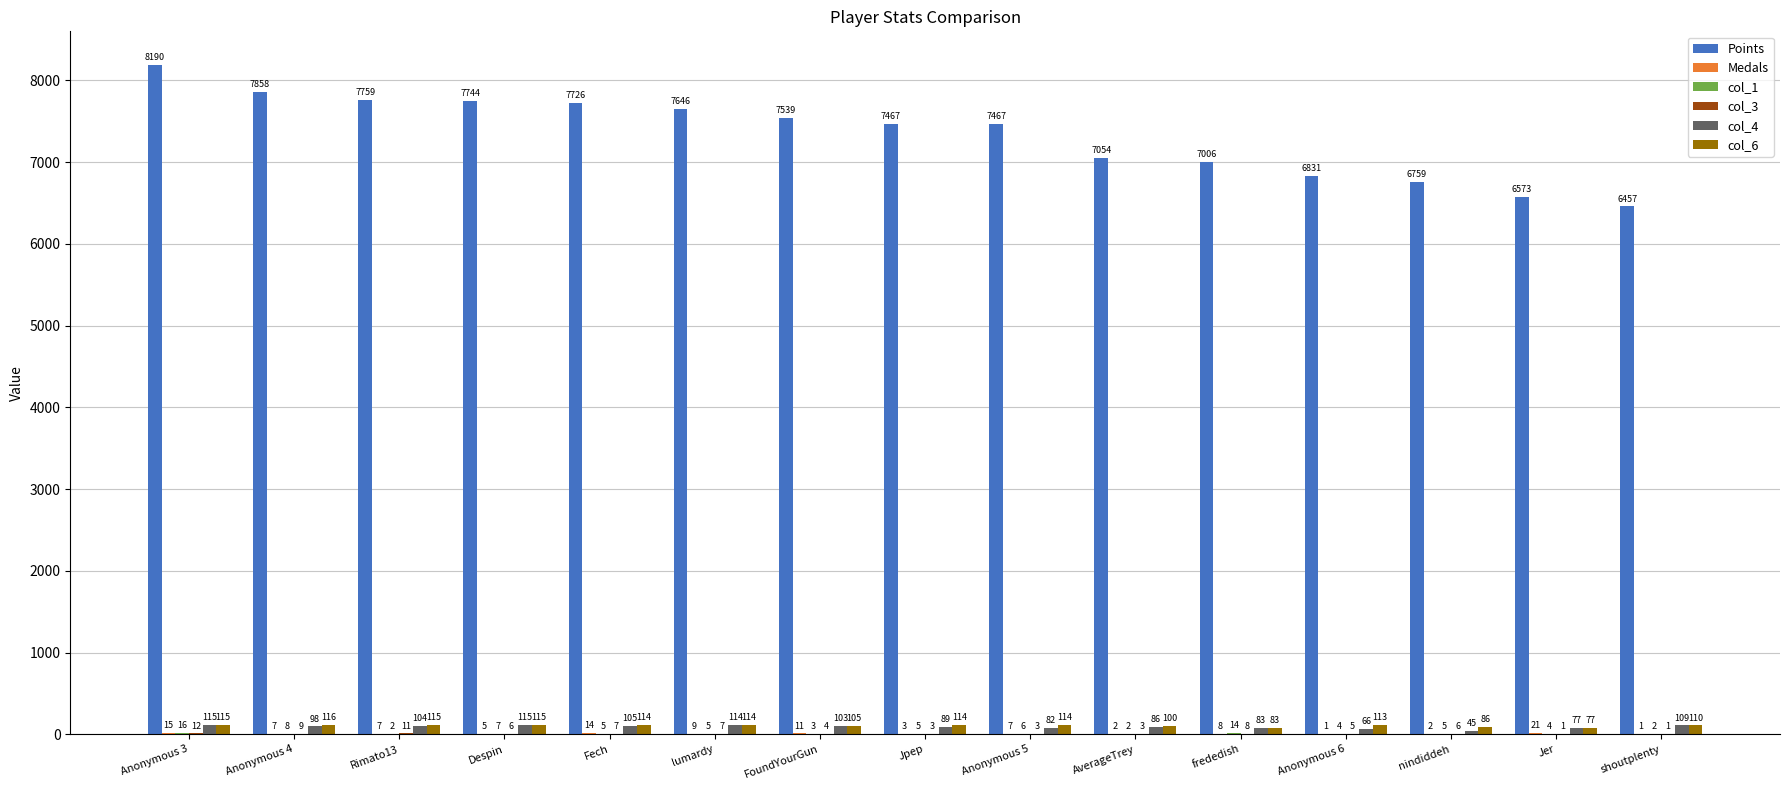

What is the greatest value displayed?

8190